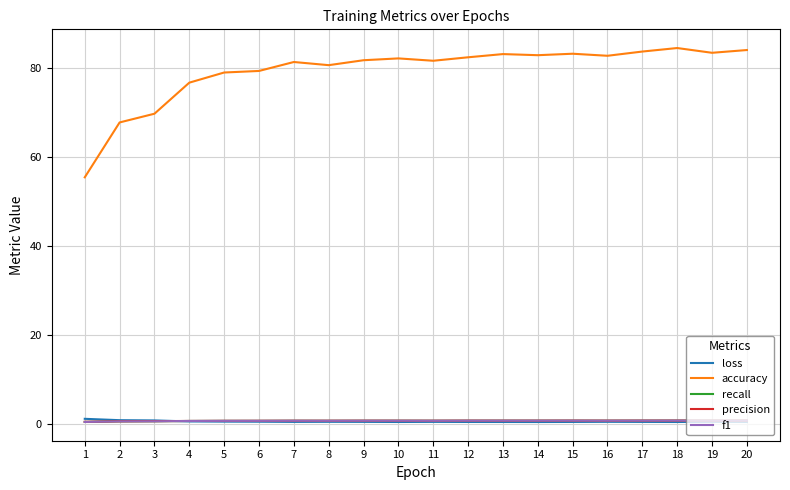

The loss series shows 0.6 at 20. True or false?

True